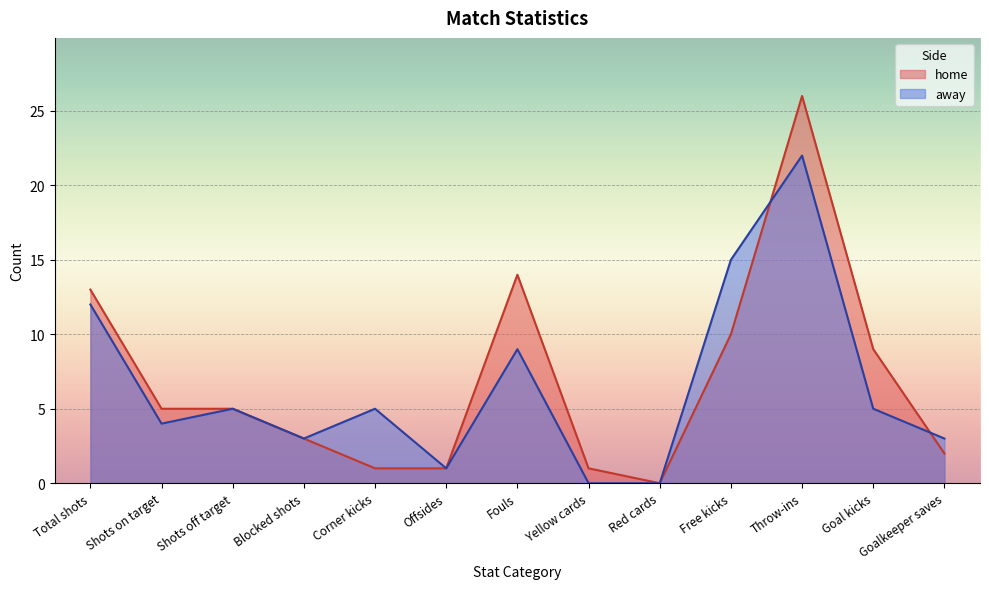

Rank the series by their maximum value, from lowest to highest.

away, home